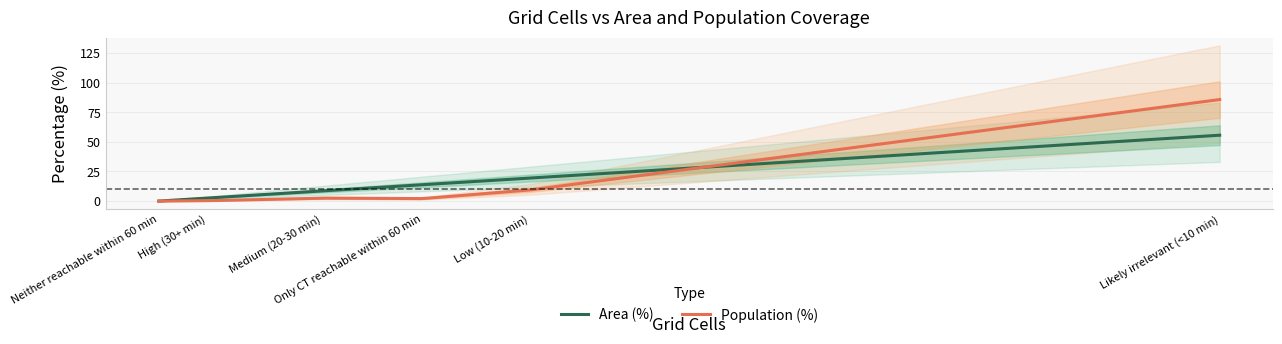

What is the highest value of the Area (%) series?

55.6